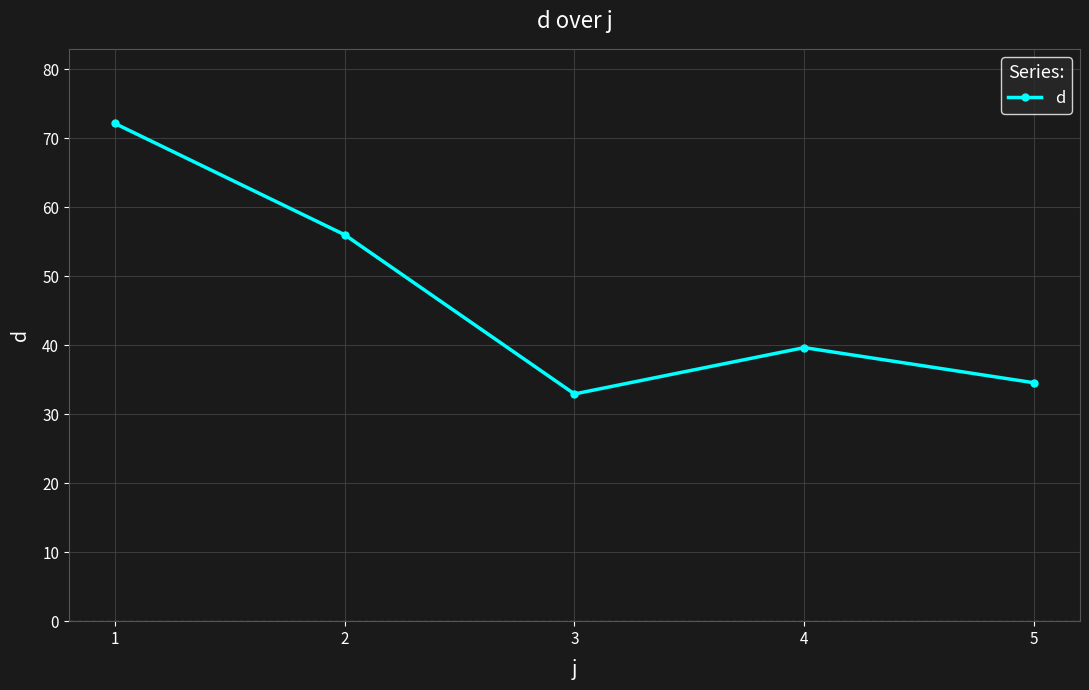

What is the change in value from 4 to 5?

-5.1